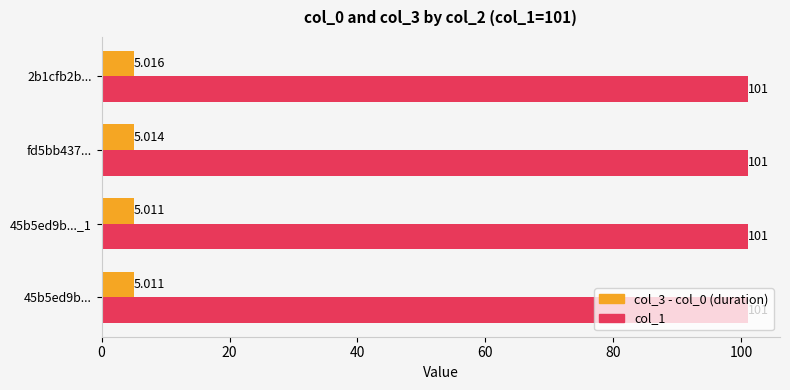

Rank the series by their maximum value, from highest to lowest.

col_1, col_3 - col_0 (duration)